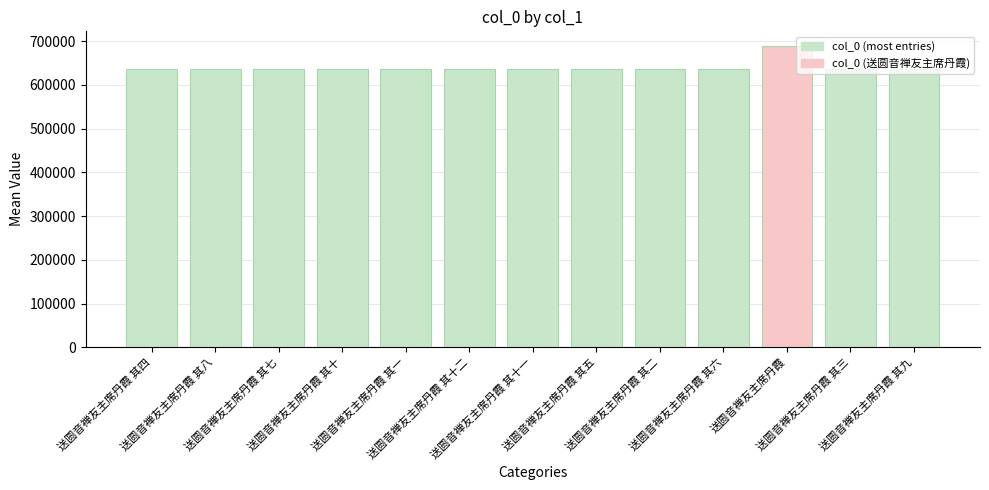

Count the number of categories in the chart.

13